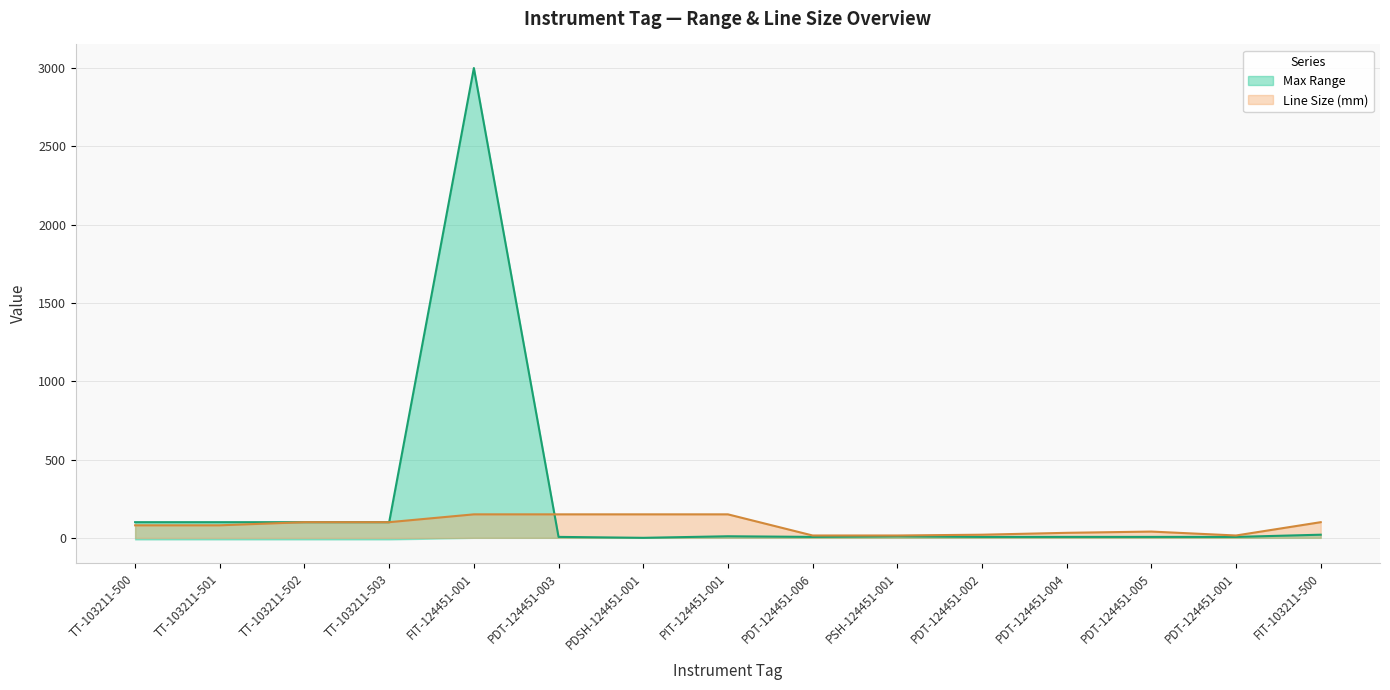

Count the number of categories in the chart.

15